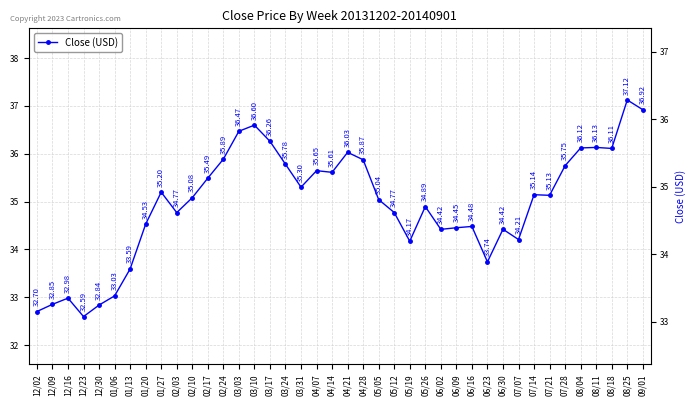

How many interior local peaks (higher than both neighbors) does the data have?

11